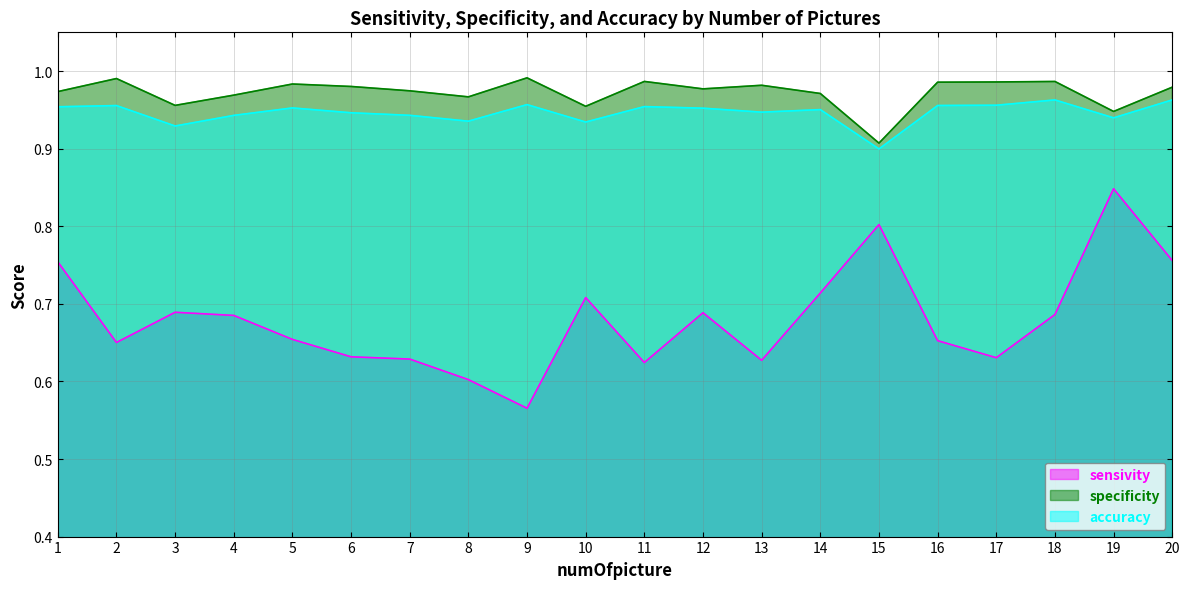

Which series changed the most between 1 and 13?

sensivity